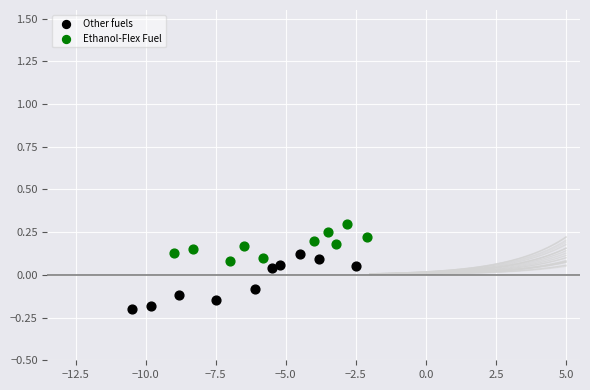

Which series reaches the maximum Y coordinate?

Ethanol-Flex Fuel